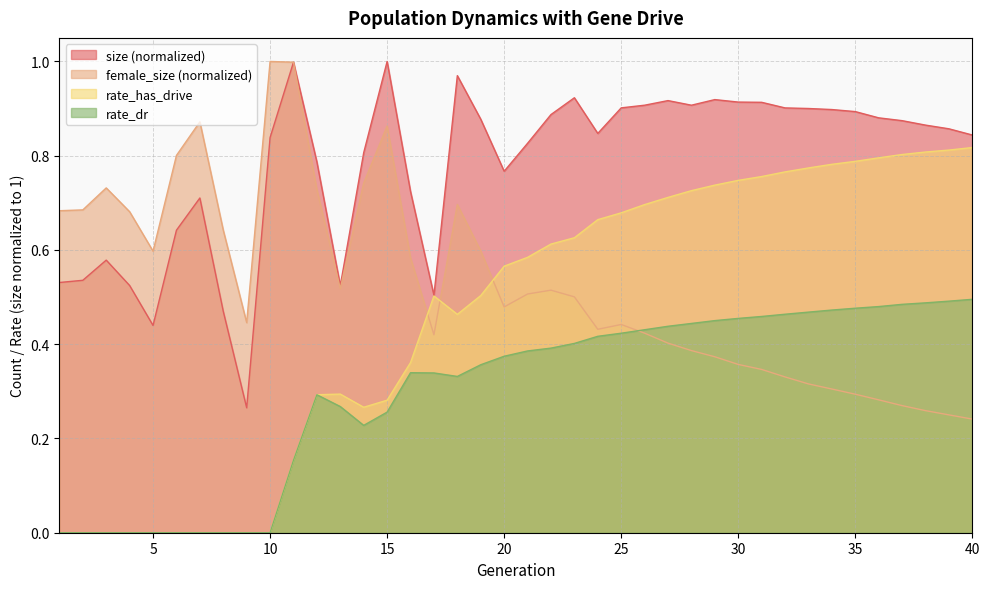

Reading left to right, what are all the values shown in this chart?

size: 0.5	0.5	0.6	0.5	0.4	0.6	0.7	0.5	0.3	0.8	1.0	0.8	0.5	0.8	1.0	0.7	0.5	1.0	0.9	0.8	0.8	0.9	0.9	0.8	0.9	0.9	0.9	0.9	0.9	0.9	0.9	0.9	0.9	0.9	0.9	0.9	0.9	0.9	0.9	0.8
female_size: 0.7	0.7	0.7	0.7	0.6	0.8	0.9	0.6	0.4	1.0	1.0	0.7	0.5	0.7	0.9	0.6	0.4	0.7	0.6	0.5	0.5	0.5	0.5	0.4	0.4	0.4	0.4	0.4	0.4	0.4	0.3	0.3	0.3	0.3	0.3	0.3	0.3	0.3	0.3	0.2
rate_dr: 0.0	0.0	0.0	0.0	0.0	0.0	0.0	0.0	0.0	0.0	0.2	0.3	0.3	0.2	0.3	0.3	0.3	0.3	0.4	0.4	0.4	0.4	0.4	0.4	0.4	0.4	0.4	0.4	0.5	0.5	0.5	0.5	0.5	0.5	0.5	0.5	0.5	0.5	0.5	0.5
rate_has_drive: 0.0	0.0	0.0	0.0	0.0	0.0	0.0	0.0	0.0	0.0	0.2	0.3	0.3	0.3	0.3	0.4	0.5	0.5	0.5	0.6	0.6	0.6	0.6	0.7	0.7	0.7	0.7	0.7	0.7	0.7	0.8	0.8	0.8	0.8	0.8	0.8	0.8	0.8	0.8	0.8